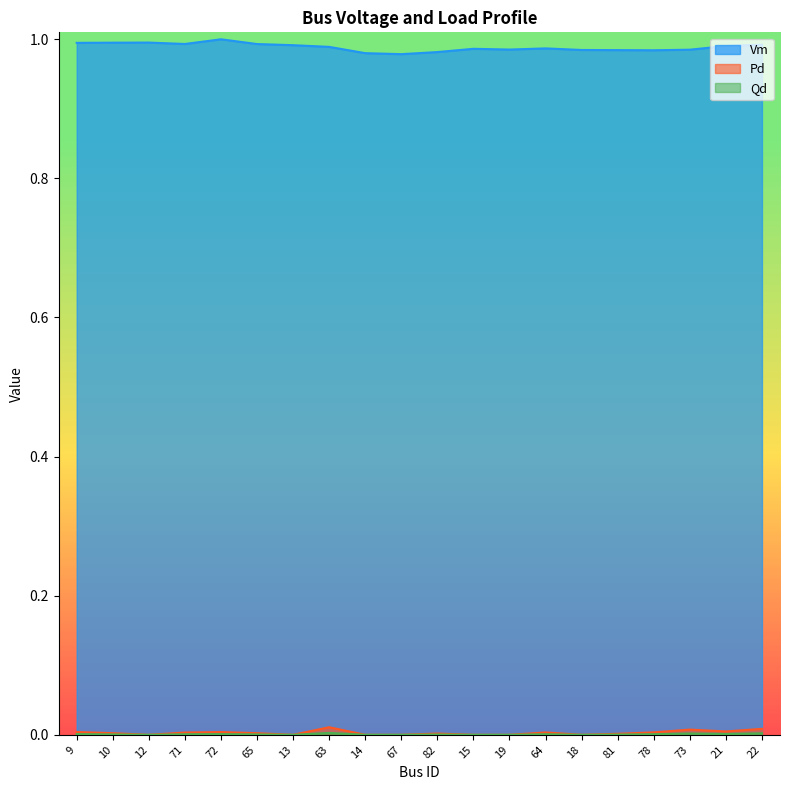

At which category is the sum across all series the highest?

72